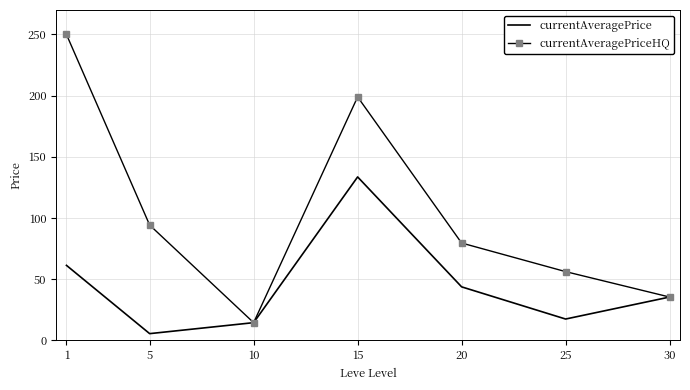

Rank the series by their average value, from lowest to highest.

currentAveragePrice, currentAveragePriceHQ